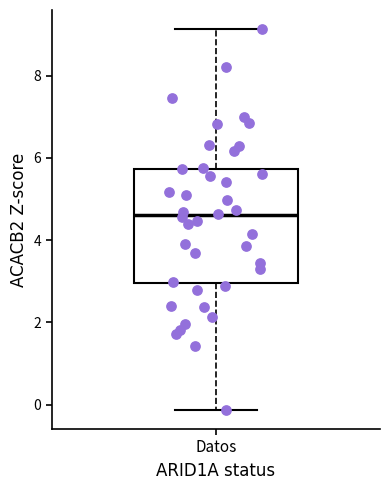

Where does the upper whisker of the box for Datos end on the y-axis? The values are not printed on the chart, so give them approximately, as read against the axis.

9.2